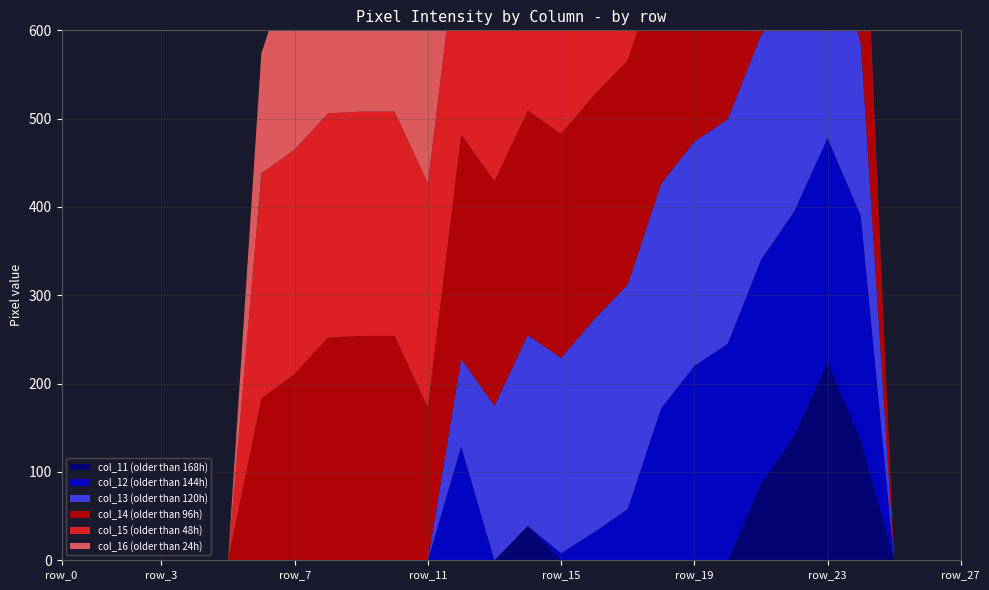

Reading left to right, what are all the values shown in this chart?

col_11: 0	0	0	0	0	0	0	0	0	0	0	0	0	0	39	0	0	0	0	0	0	86	141	224	136	0	0	0
col_12: 0	0	0	0	0	0	0	0	0	0	0	0	129	0	0	8	32	58	172	220	245	254	254	254	254	0	0	0
col_13: 0	0	0	0	0	0	0	0	0	0	0	0	99	175	216	221	241	254	254	254	254	254	254	254	195	0	0	0
col_14: 0	0	0	0	0	0	183	211	252	254	254	173	254	254	254	254	254	254	254	254	254	254	254	254	254	0	0	0
col_15: 0	0	0	0	0	0	255	254	254	254	254	254	254	254	254	248	219	150	104	126	47	13	68	43	14	0	0	0
col_16: 0	0	0	0	0	0	136	223	232	254	254	247	223	132	51	44	0	0	0	0	0	0	0	0	0	0	0	0